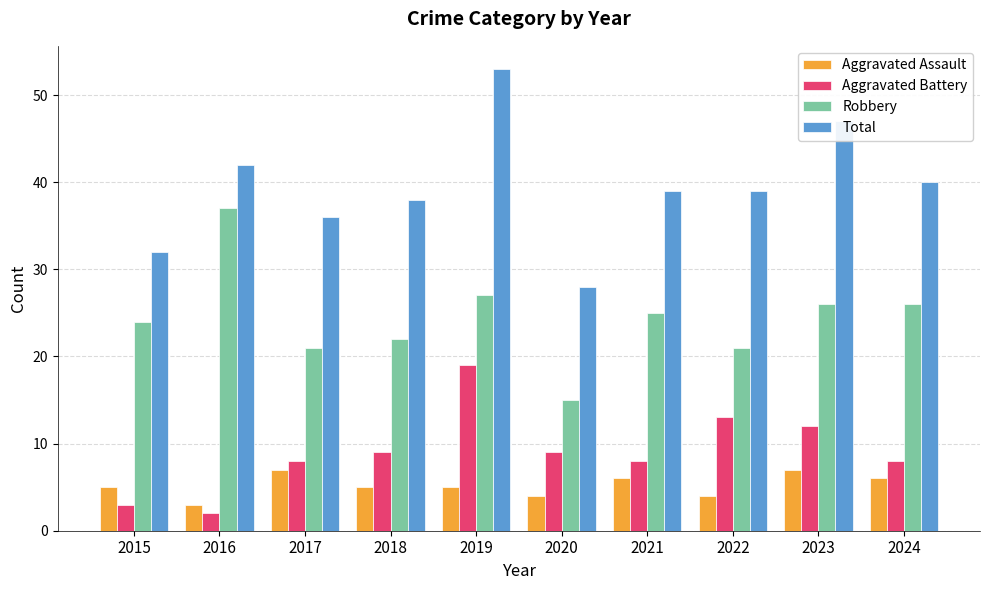

How many bars are there in total?

40